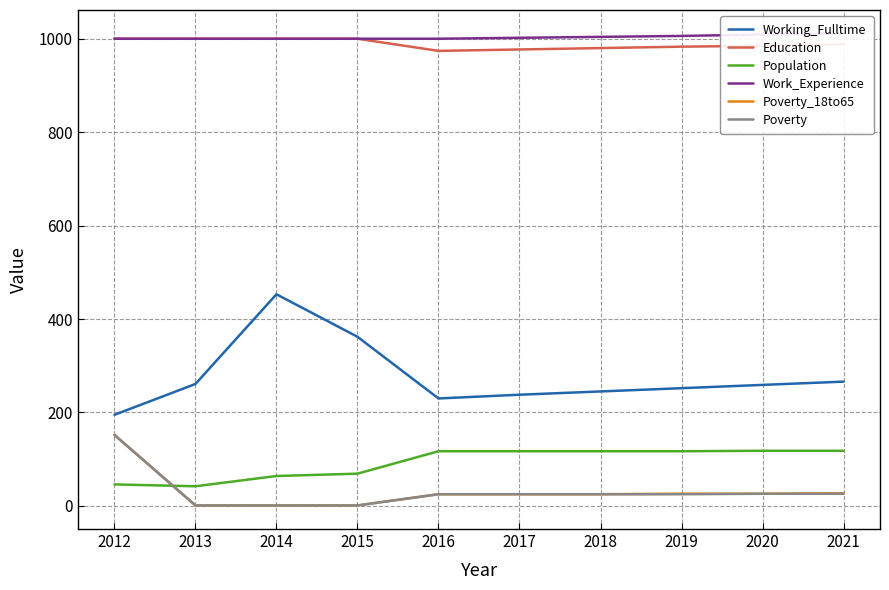

True or false: Poverty_18to65 and Working_Fulltime cross at least once.

False